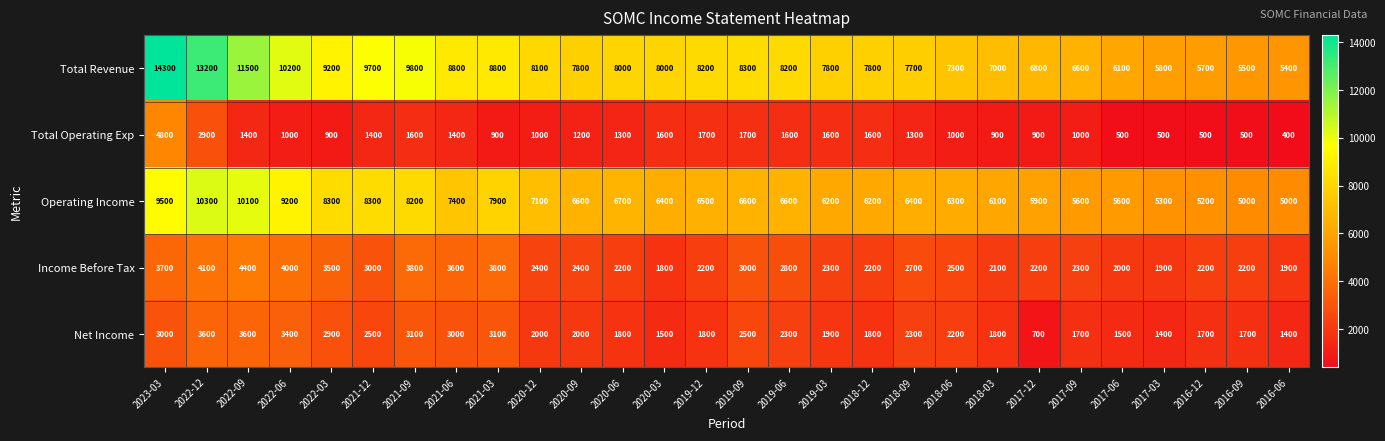

List the series in order of their peak value, lowest first.

Net Income, Income Before Tax, Total Operating Exp, Operating Income, Total Revenue